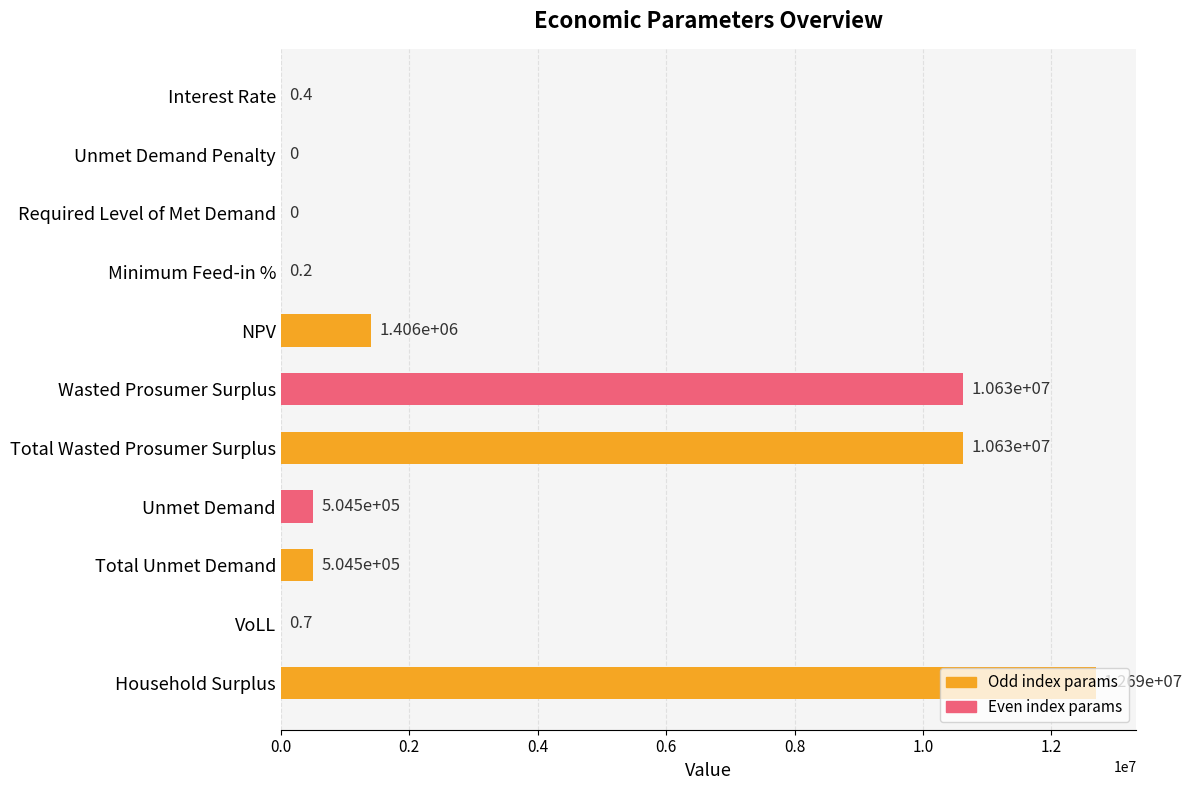

What is the approximate value at Total Unmet Demand?

504456.4